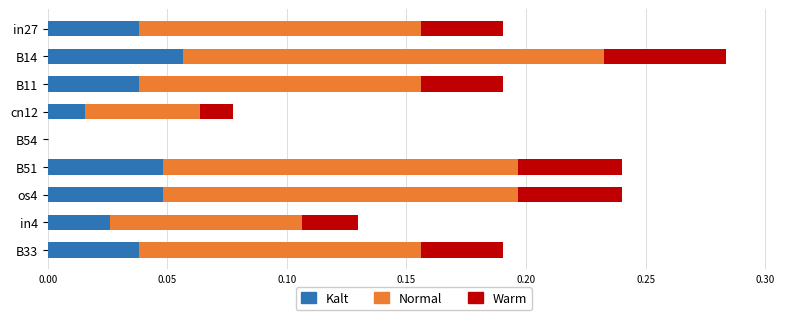

At which category is the sum across all series the highest?

B14